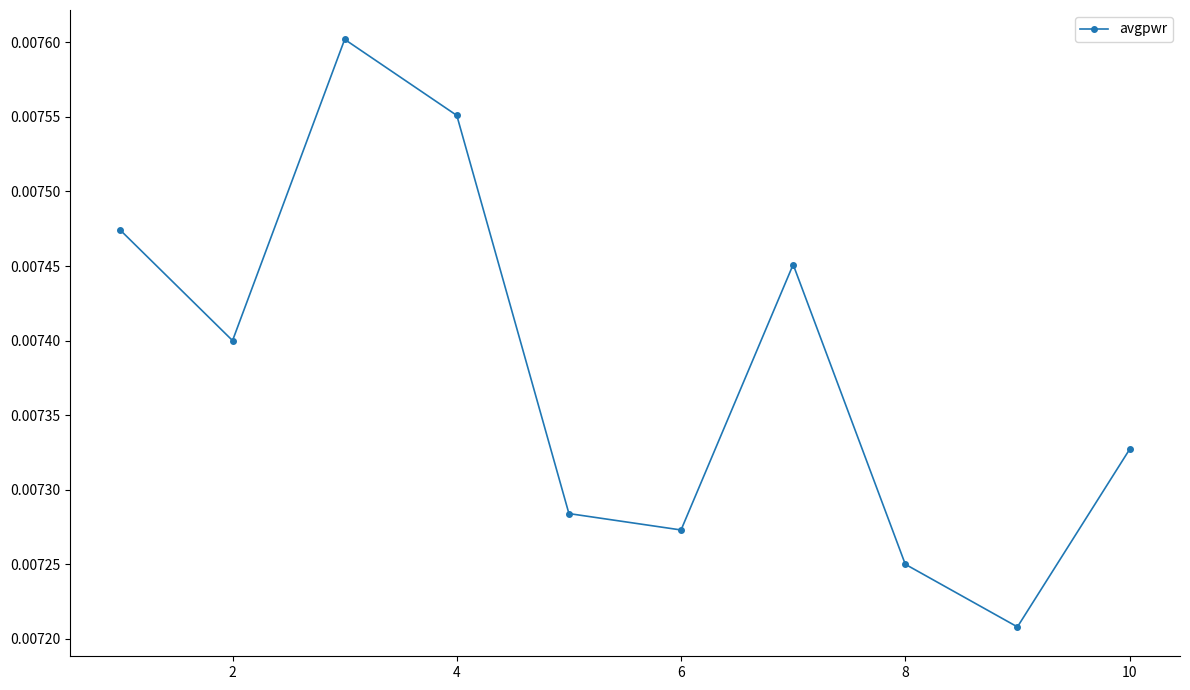

How many data points does each series have?

10